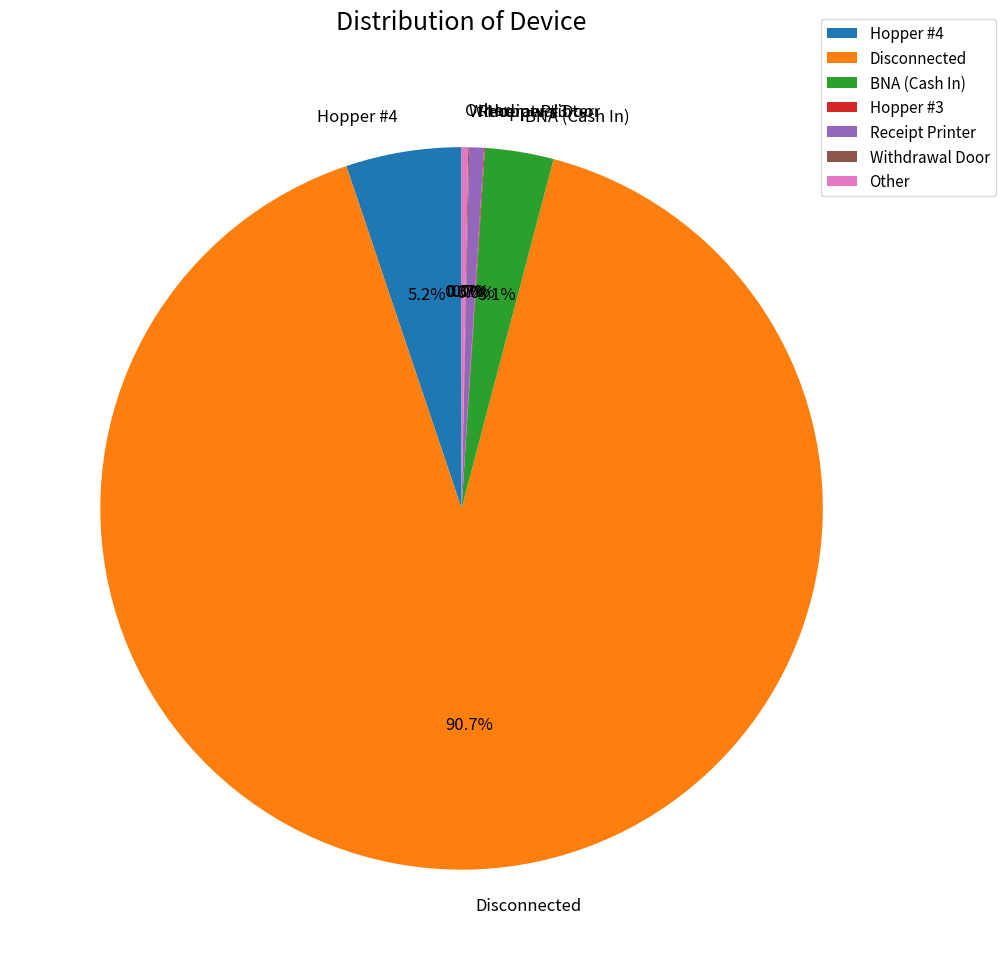

Which slice is the largest?

Disconnected